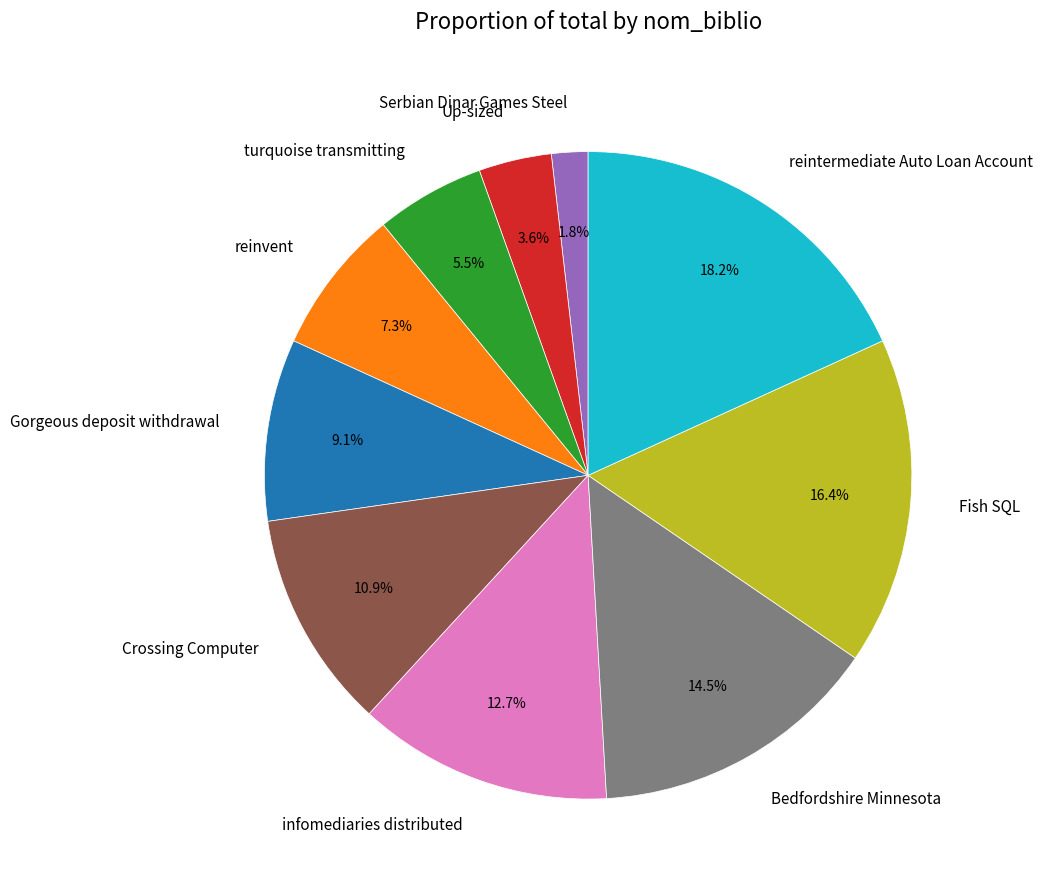

How many slices are in this pie chart?

10